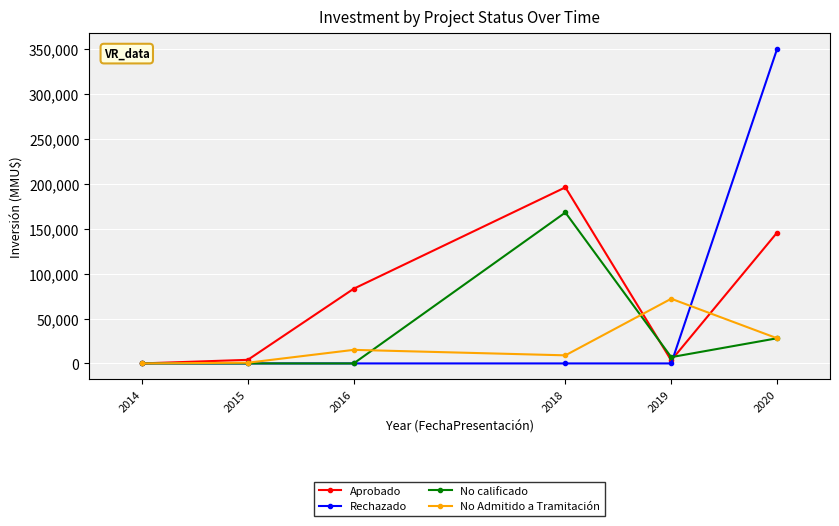

Is the value of No calificado at 2018 greater than the value of Aprobado at 2015?

Yes